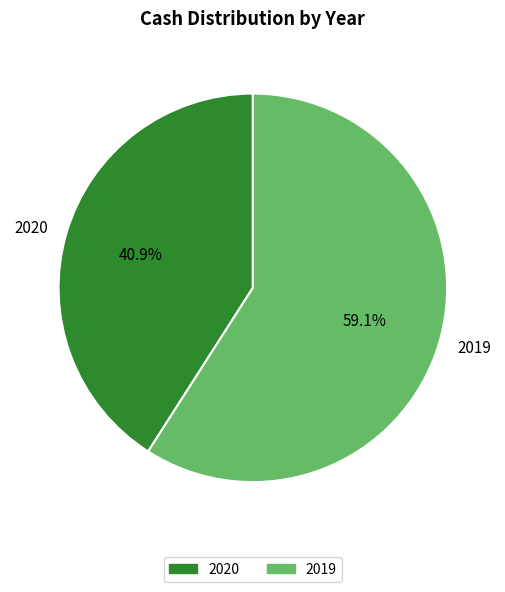

Is there a majority slice in this chart?

Yes